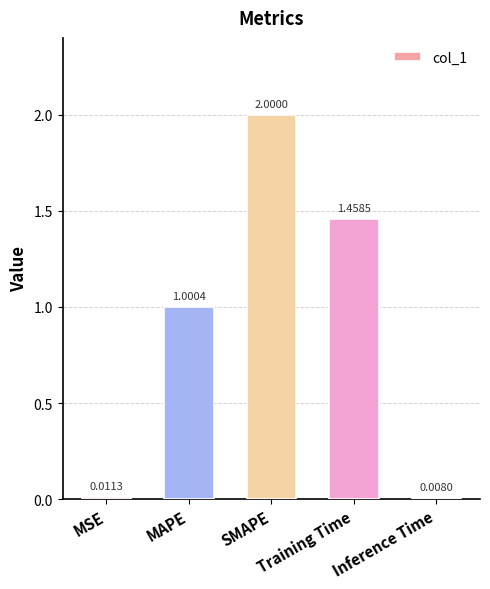

What is the greatest value displayed?

2.0